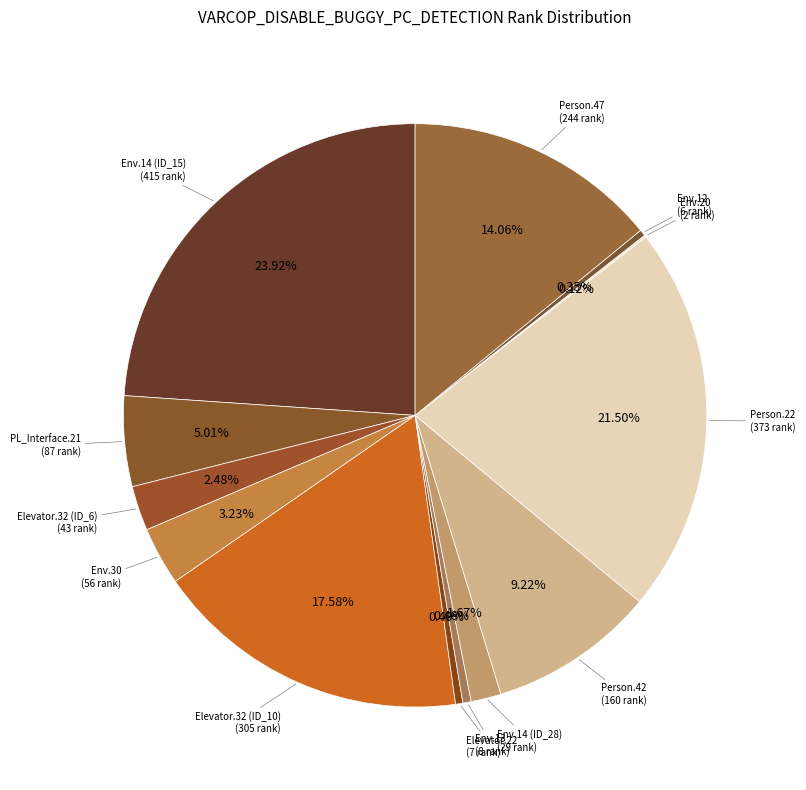

Does Env.30 represent more than half of the total?

No